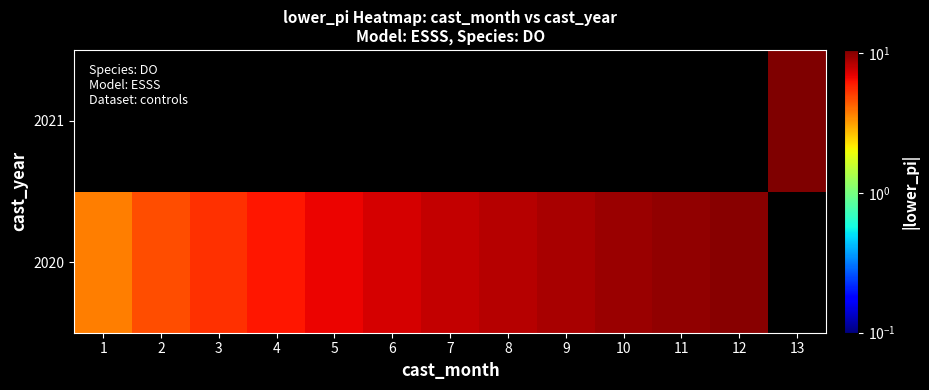

How many values in 2020 are above zero?

12